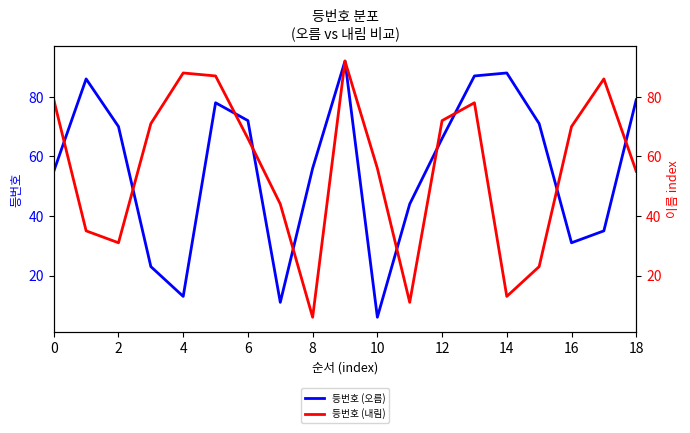

The 등번호 (오름) series shows 31 at 16. True or false?

True